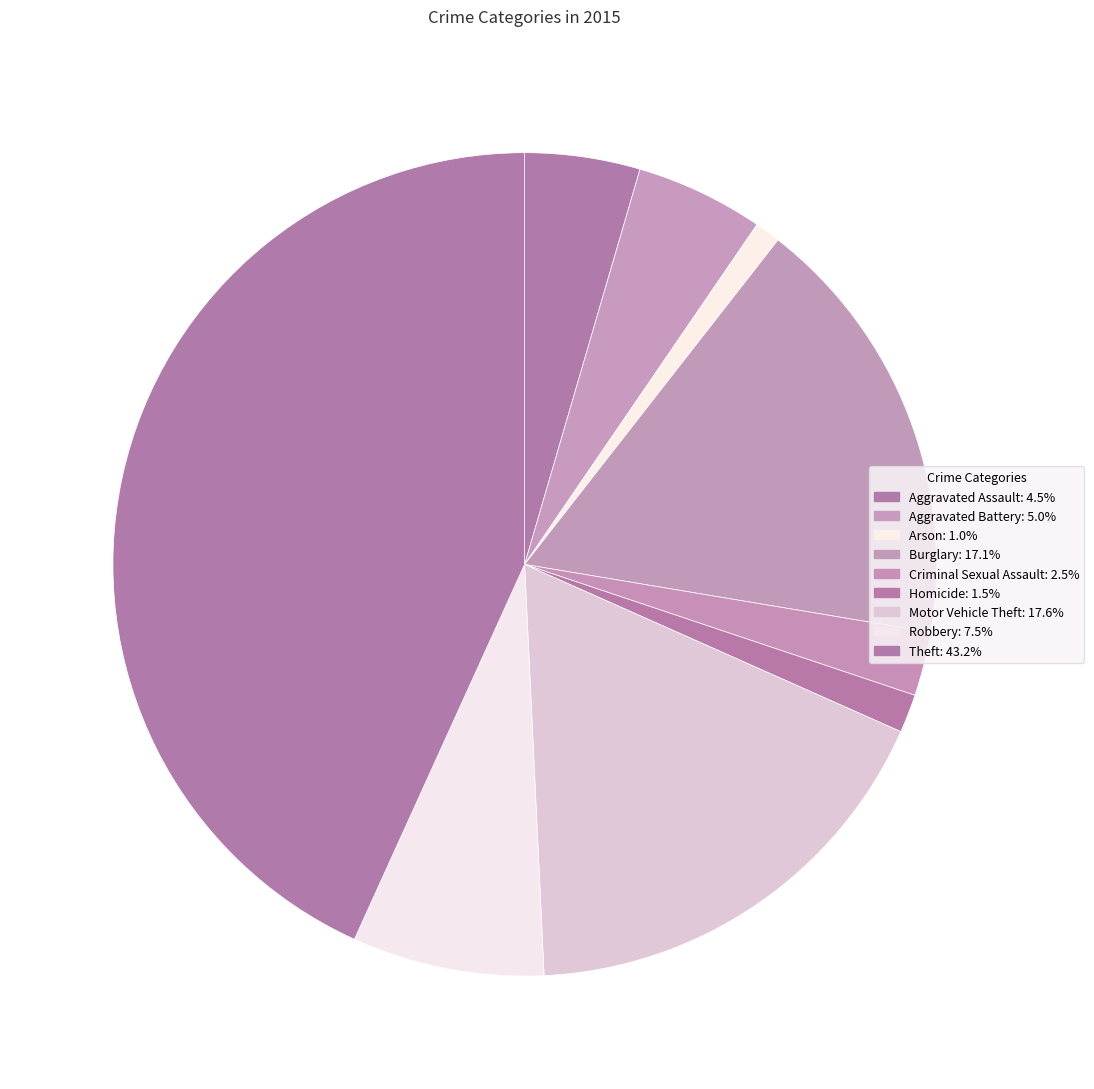

Combined, do Burglary and Homicide account for over 50%?

No